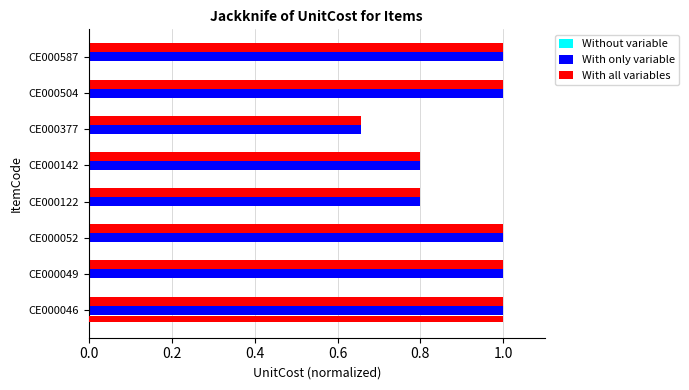

Which series has the largest range (max minus min)?

With only variable